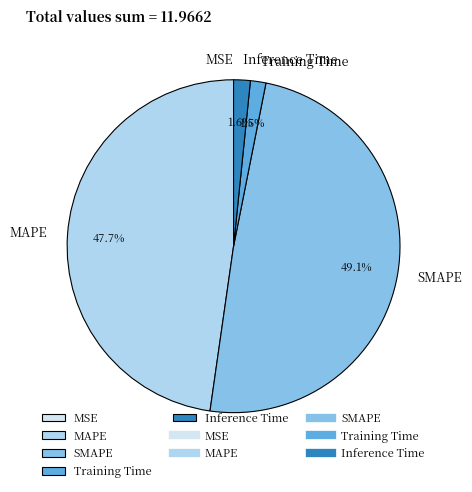

What is the largest slice in the pie chart?

SMAPE